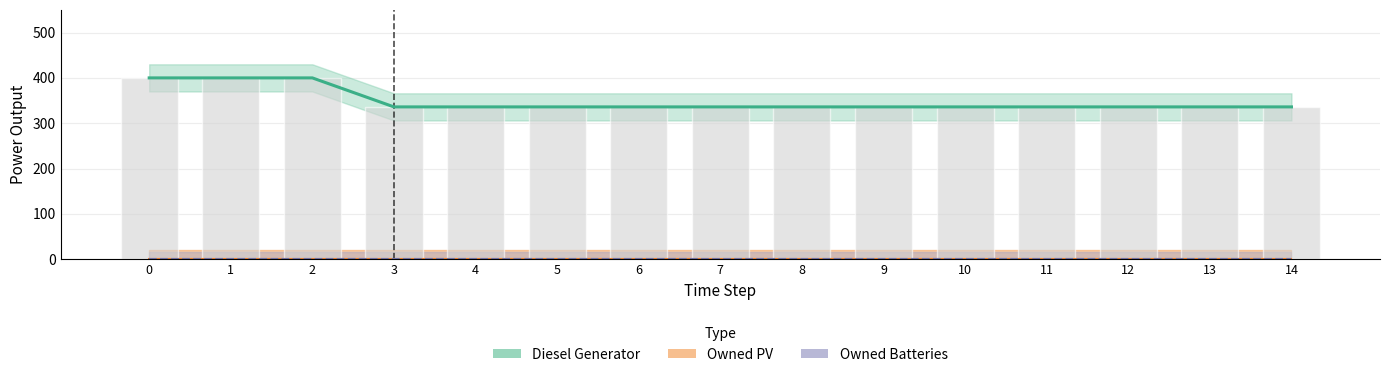

Rank the series at 9 from lowest to highest value.

Owned PV, Owned Batteries, Diesel Generator